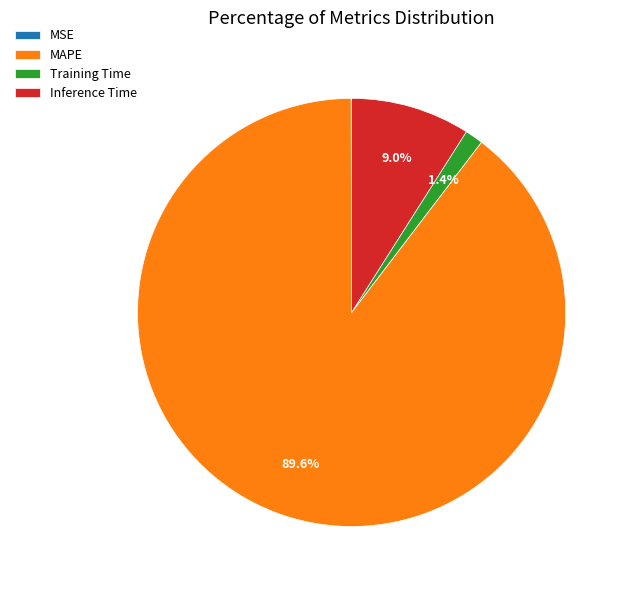

Which slice represents more than half of the pie?

MAPE